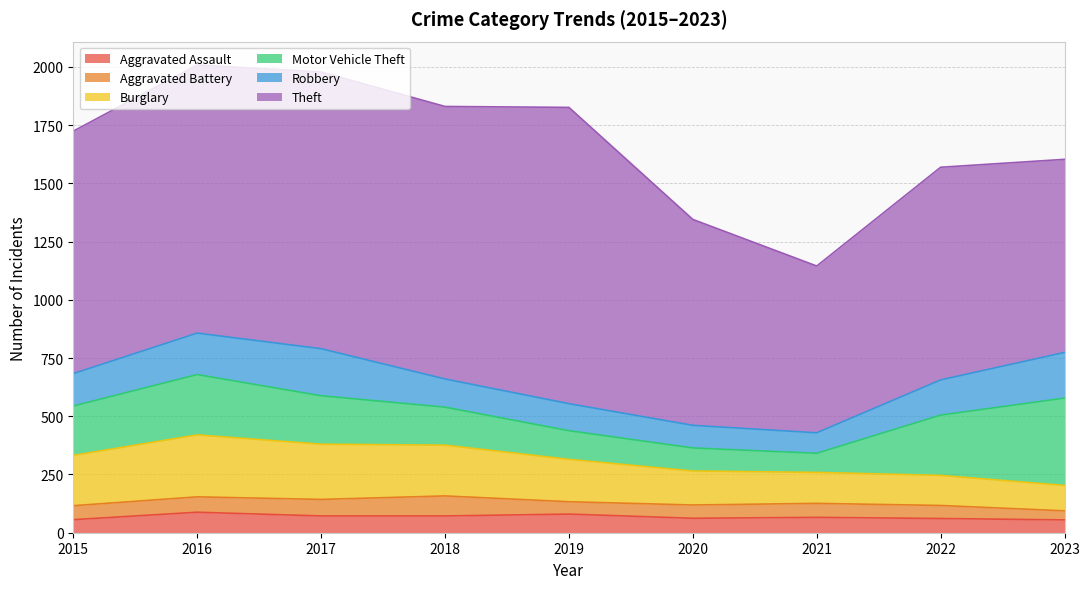

True or false: Aggravated Battery has a value of 93 at 2020.

False